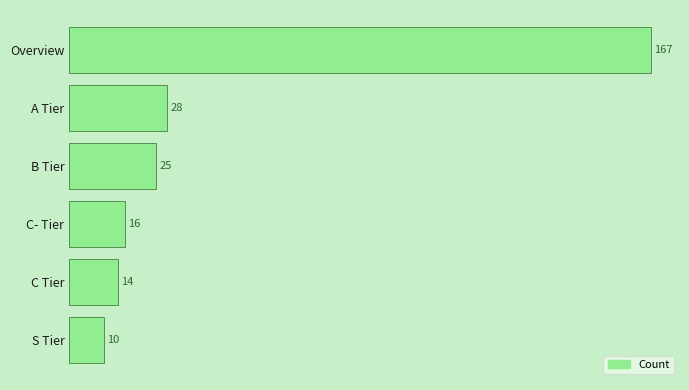

What is the ratio of the value at C Tier to the value at C- Tier?

0.9